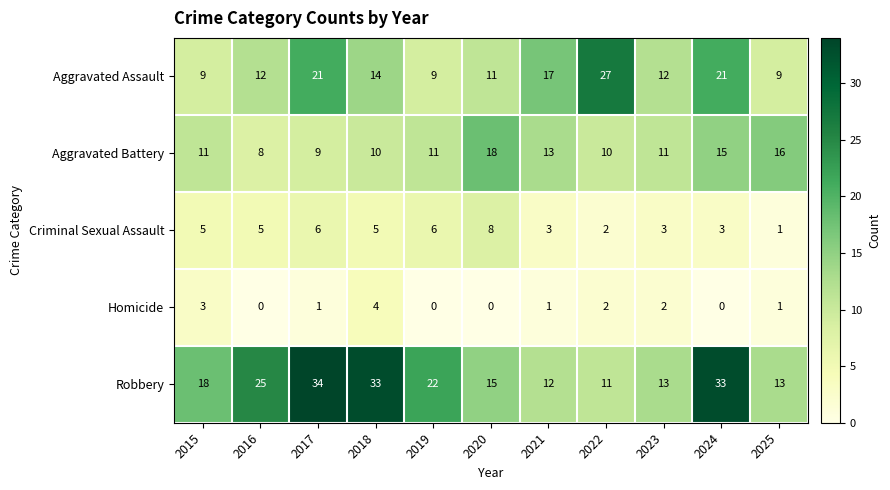

Read the Robbery value at 2018.

33